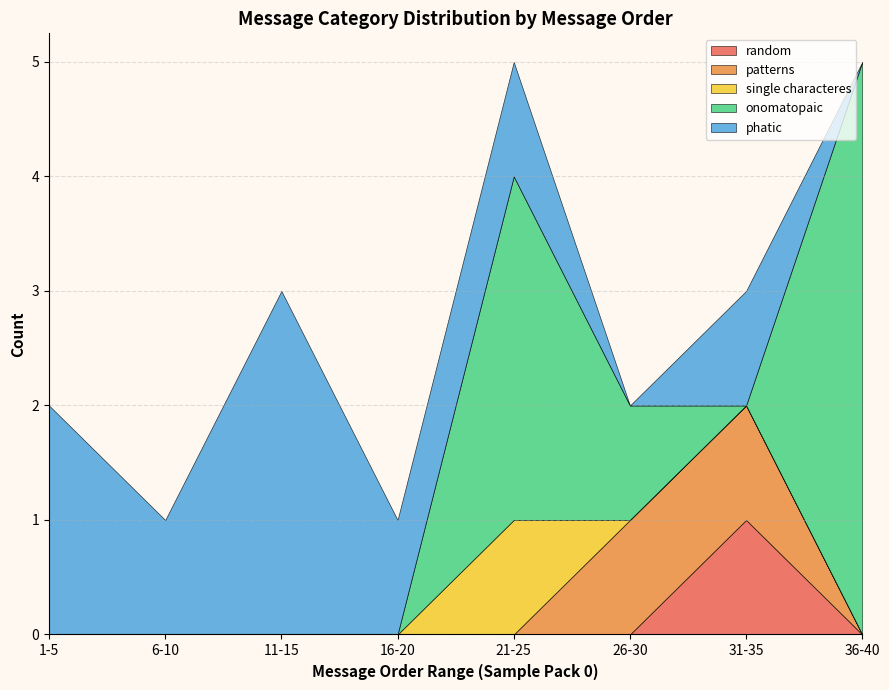

Is the value of single characteres at 0.0 greater than the value of phatic at 0.0?

No